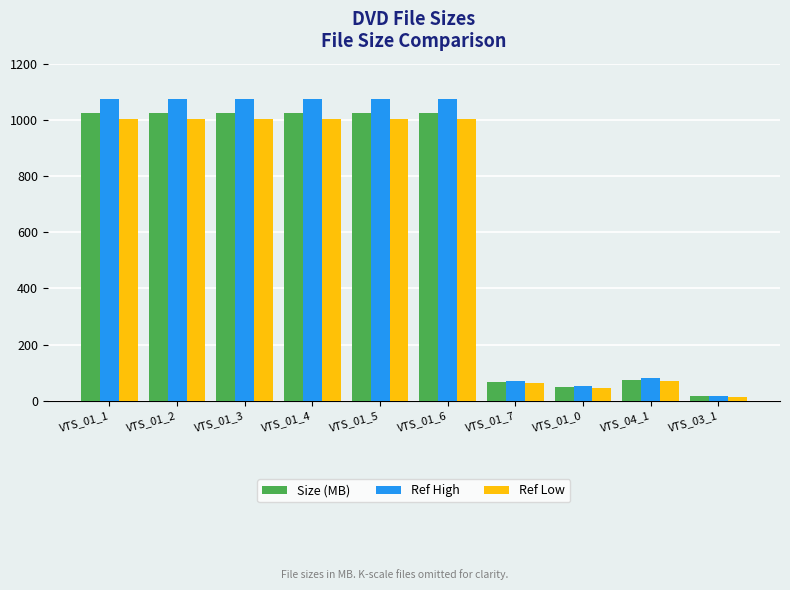

What is the value of the Ref Low bar at the 2nd from the left?

1003.5